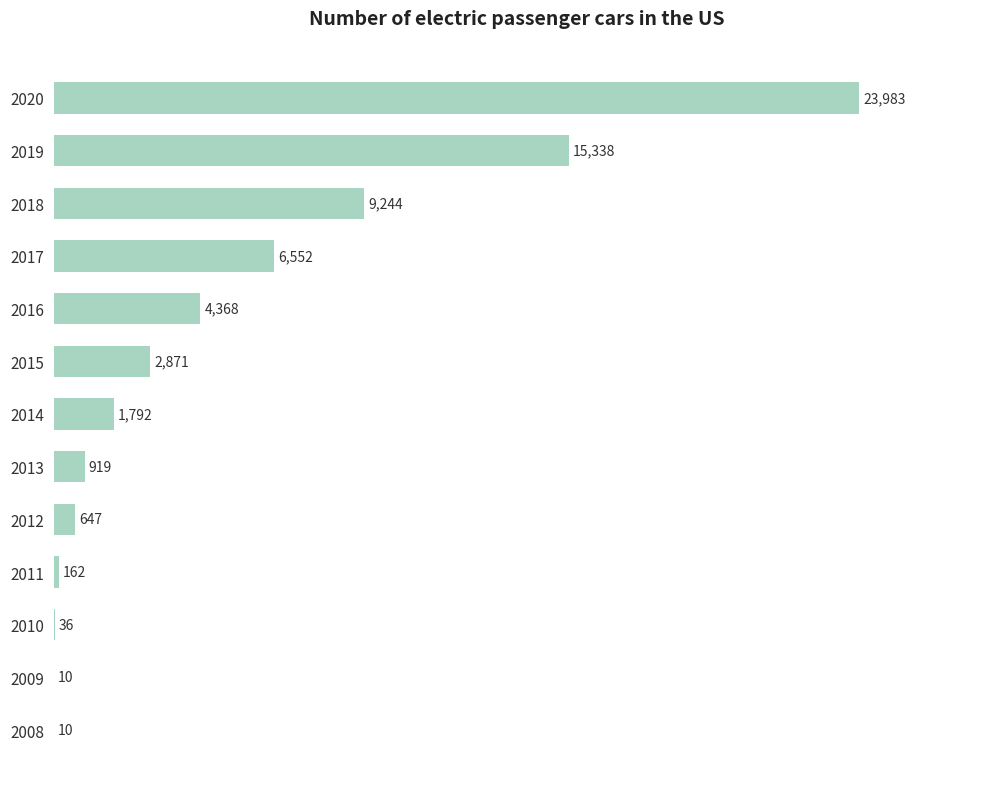

Approximately how many times larger is the value at 2012 compared to 2009?

64.7